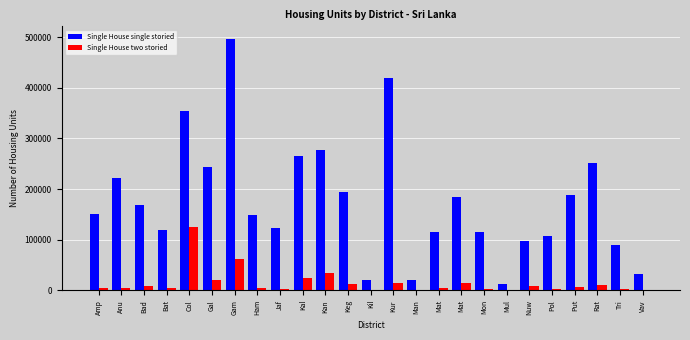

At which category does the chart reach its peak across all series?

Gam